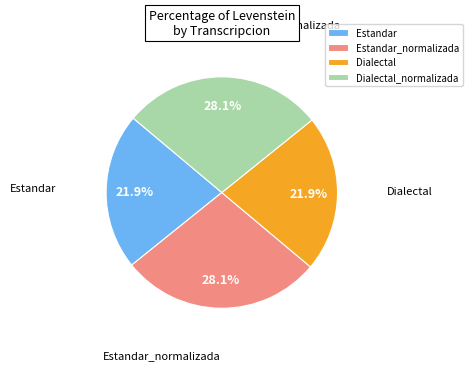

What percentage is NOT represented by Estandar?

78.1%